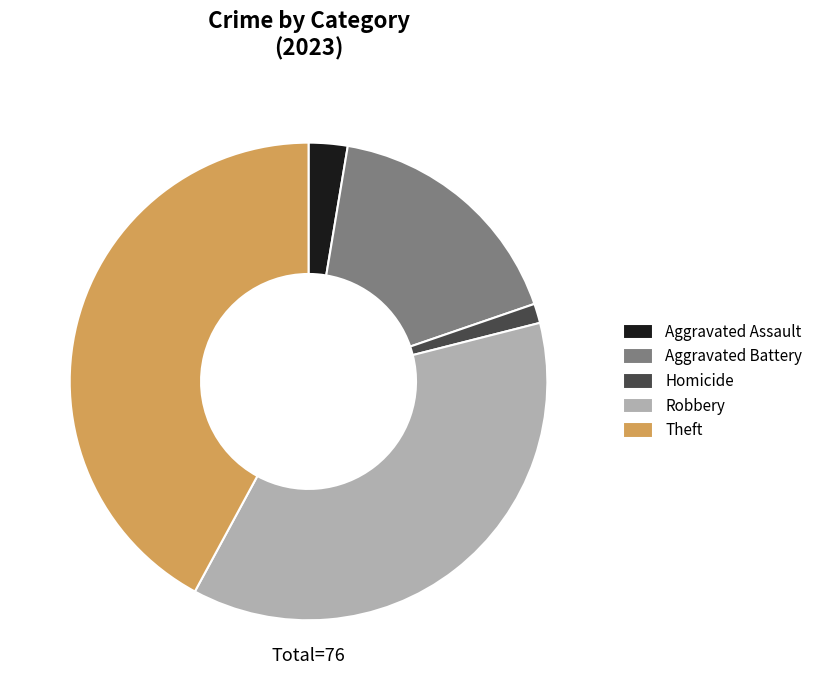

Is there a majority slice in this chart?

No